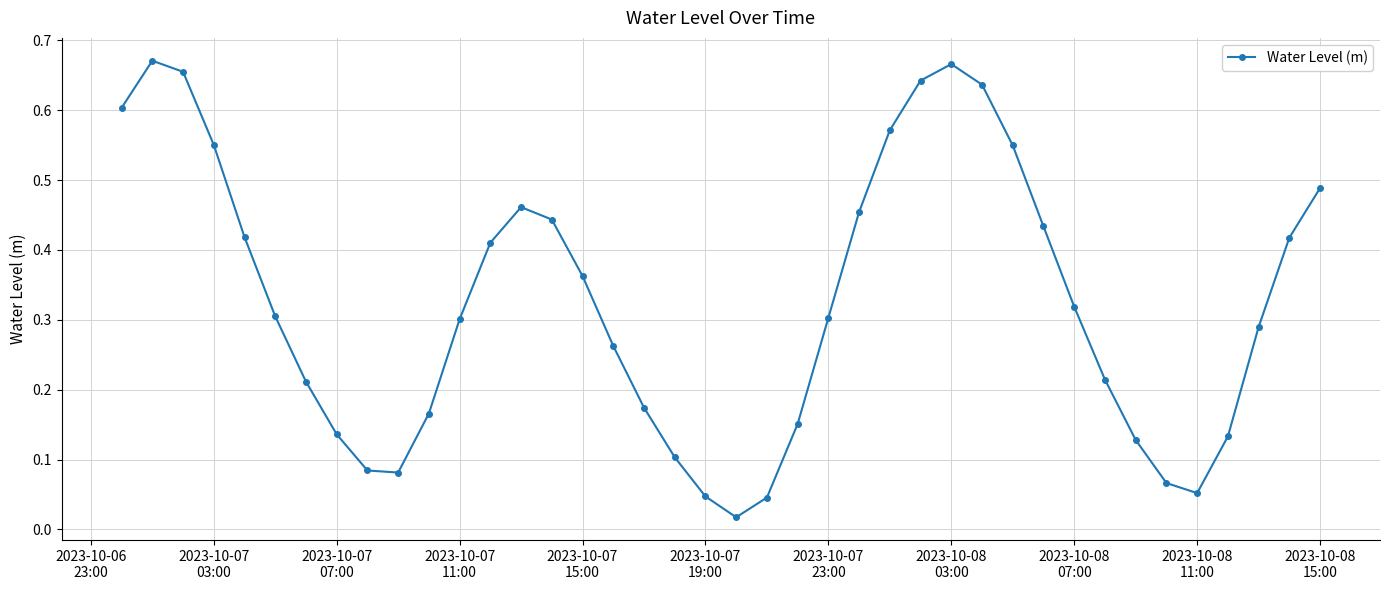

What is the sum of all values?

13.0